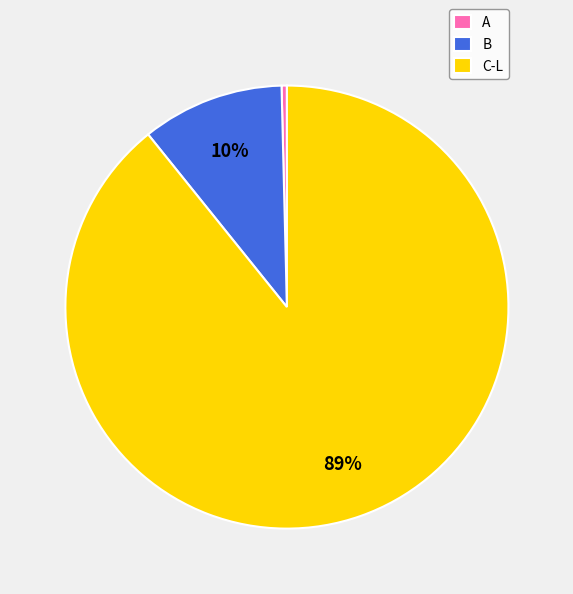

Approximately how many times larger is the value at C-L compared to A?

229.9